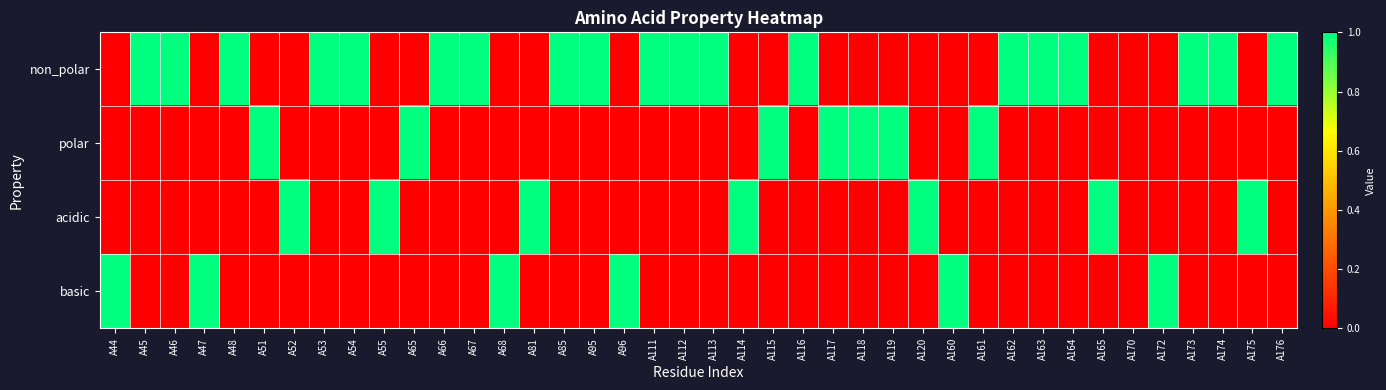

Reading left to right, list all the values displayed in this chart.

non_polar: A44=0	A45=1	A46=1	A47=0	A48=1	A51=0	A52=0	A53=1	A54=1	A55=0	A65=0	A66=1	A67=1	A68=0	A81=0	A85=1	A95=1	A96=0	A111=1	A112=1	A113=1	A114=0	A115=0	A116=1	A117=0	A118=0	A119=0	A120=0	A160=0	A161=0	A162=1	A163=1	A164=1	A165=0	A170=0	A172=0	A173=1	A174=1	A175=0	A176=1
polar: A44=0	A45=0	A46=0	A47=0	A48=0	A51=1	A52=0	A53=0	A54=0	A55=0	A65=1	A66=0	A67=0	A68=0	A81=0	A85=0	A95=0	A96=0	A111=0	A112=0	A113=0	A114=0	A115=1	A116=0	A117=1	A118=1	A119=1	A120=0	A160=0	A161=1	A162=0	A163=0	A164=0	A165=0	A170=0	A172=0	A173=0	A174=0	A175=0	A176=0
acidic: A44=0	A45=0	A46=0	A47=0	A48=0	A51=0	A52=1	A53=0	A54=0	A55=1	A65=0	A66=0	A67=0	A68=0	A81=1	A85=0	A95=0	A96=0	A111=0	A112=0	A113=0	A114=1	A115=0	A116=0	A117=0	A118=0	A119=0	A120=1	A160=0	A161=0	A162=0	A163=0	A164=0	A165=1	A170=0	A172=0	A173=0	A174=0	A175=1	A176=0
basic: A44=1	A45=0	A46=0	A47=1	A48=0	A51=0	A52=0	A53=0	A54=0	A55=0	A65=0	A66=0	A67=0	A68=1	A81=0	A85=0	A95=0	A96=1	A111=0	A112=0	A113=0	A114=0	A115=0	A116=0	A117=0	A118=0	A119=0	A120=0	A160=1	A161=0	A162=0	A163=0	A164=0	A165=0	A170=0	A172=1	A173=0	A174=0	A175=0	A176=0